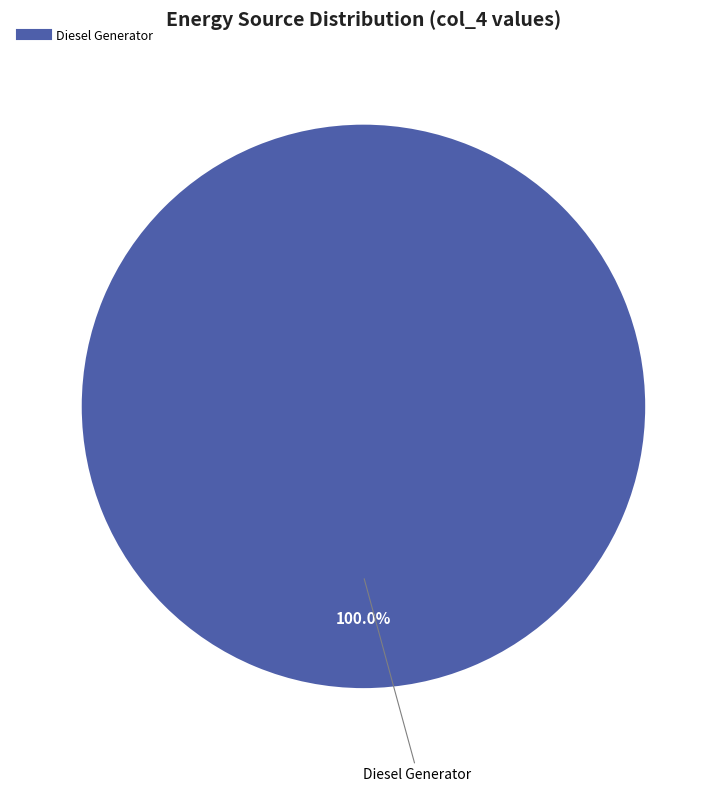

Does any single category account for the majority?

Yes